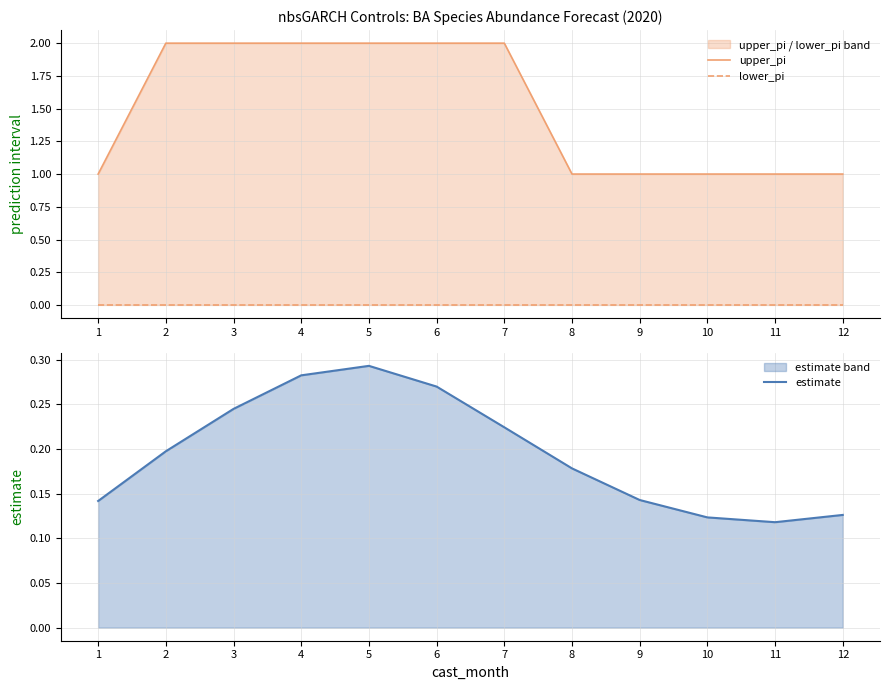

Reading right to left, extract all data points from this chart.

upper_pi: 1.0	1.0	1.0	1.0	1.0	2.0	2.0	2.0	2.0	2.0	2.0	1.0
lower_pi: 0.0	0.0	0.0	0.0	0.0	0.0	0.0	0.0	0.0	0.0	0.0	0.0
estimate: 0.1	0.1	0.1	0.1	0.2	0.2	0.3	0.3	0.3	0.2	0.2	0.1